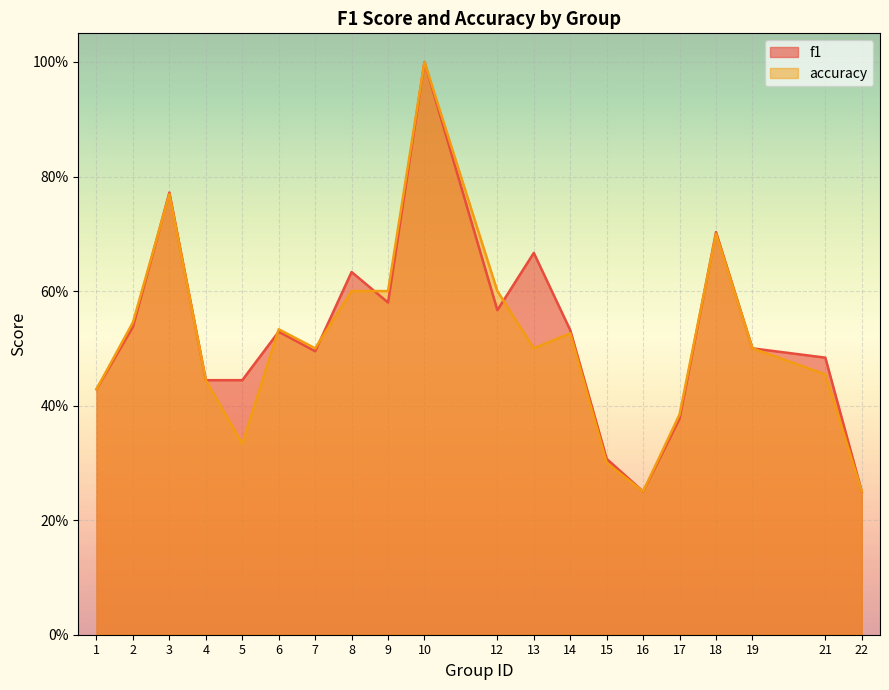

True or false: accuracy has a value of 0.3 at 15.

True